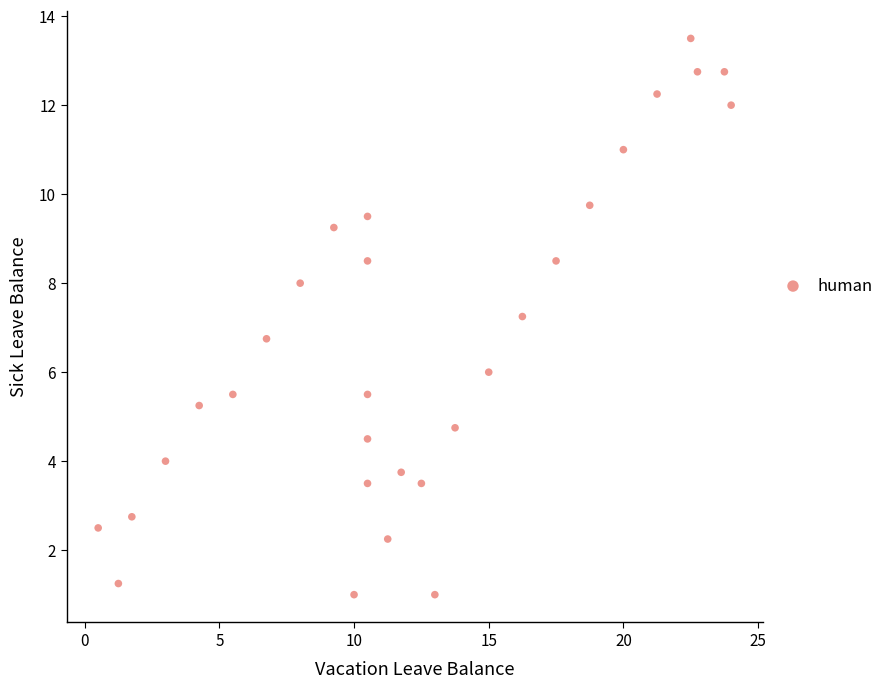

What is the range of Y values (max minus min)?

12.5